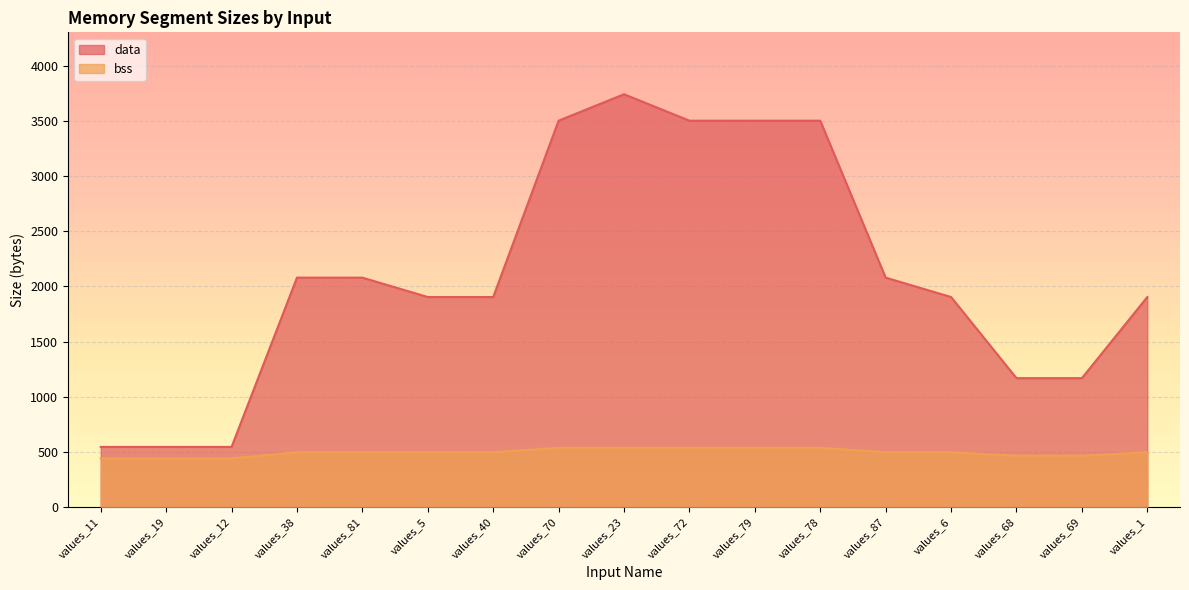

Between values_38 and values_23, which series saw the biggest shift?

data